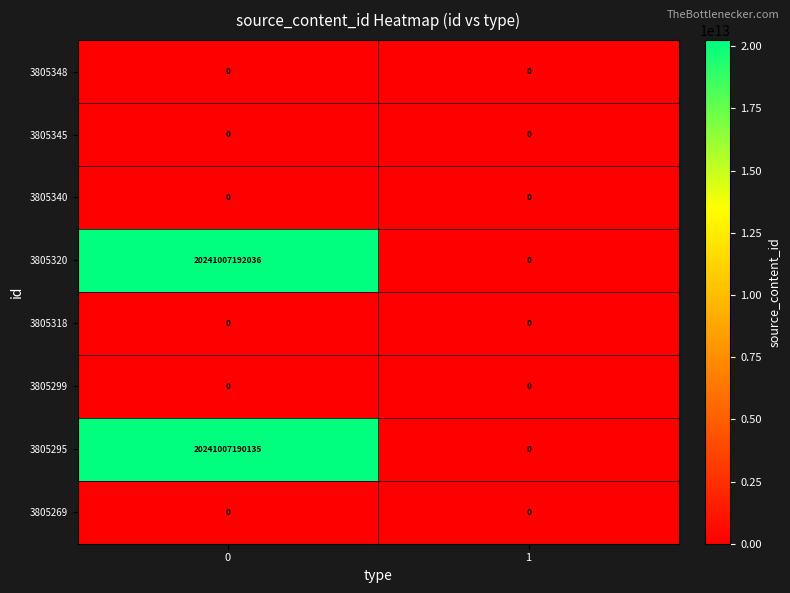

Which series has the largest total across all categories?

3805320